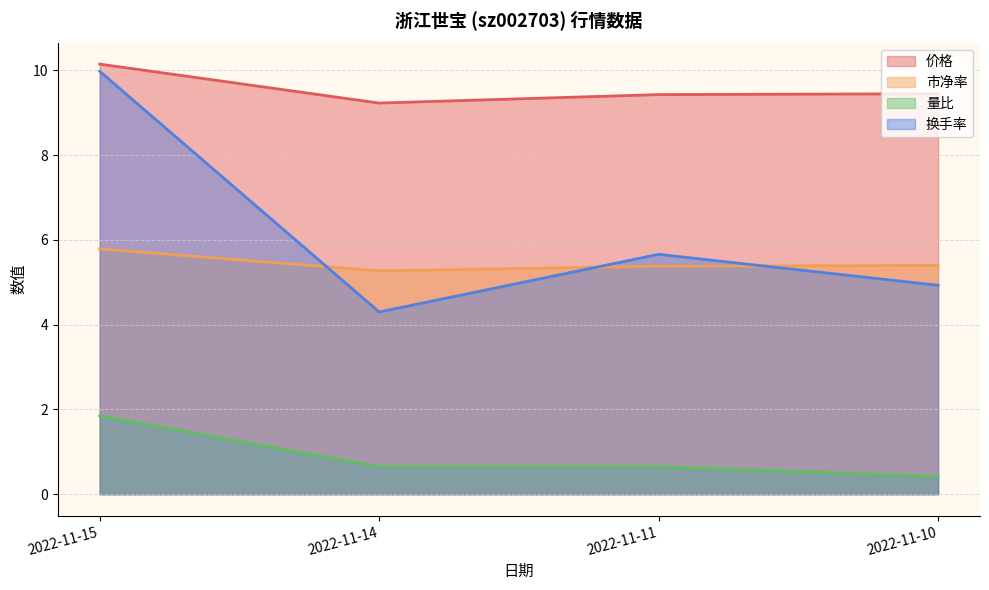

What is the difference between the maximum and minimum values in the 量比 series?

1.4